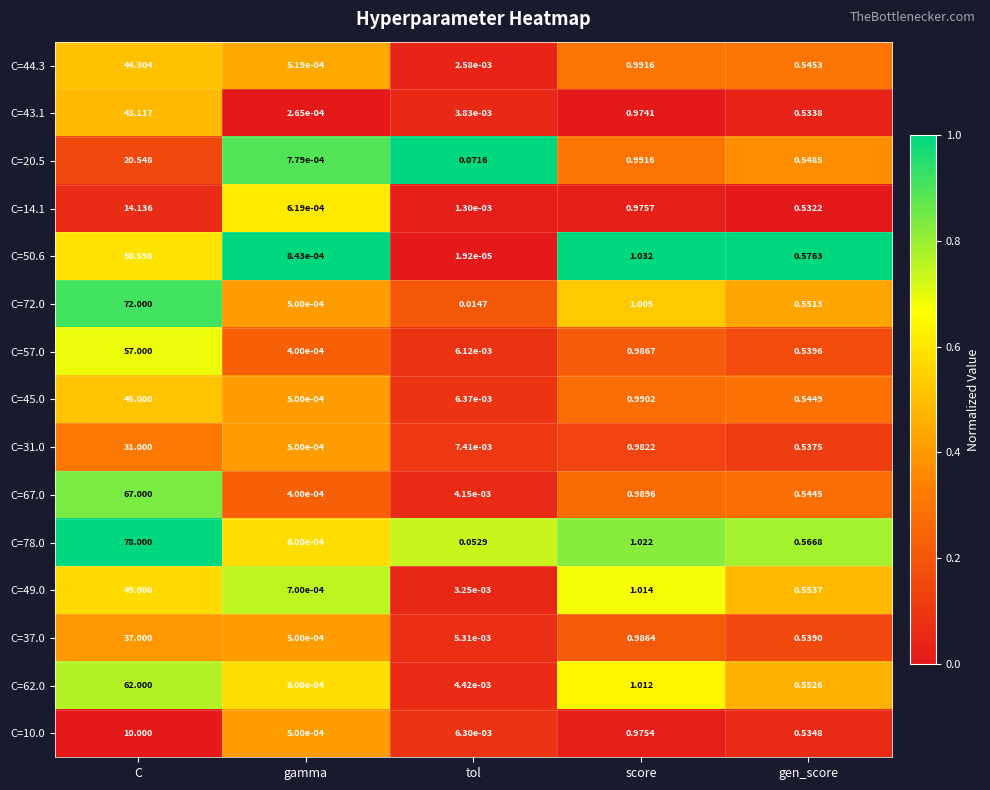

Is the value of C=31.0 at gamma greater than the value of C=57.0 at gen_score?

No